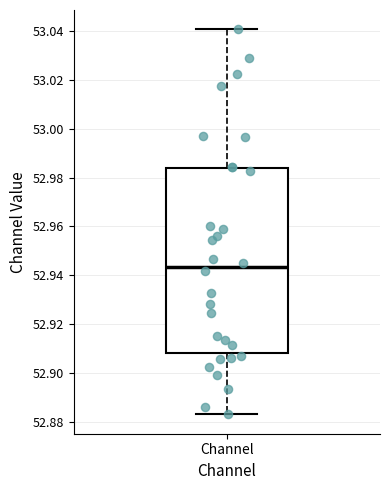

Read this box plot against the y-axis: the position of the median line, the range covered by the box, and the ends of both whiskers. The values are not printed on the chart, so give them approximately, as read against the axis.

median 52.944, box 52.908 to 52.984, whiskers 52.882 to 53.040